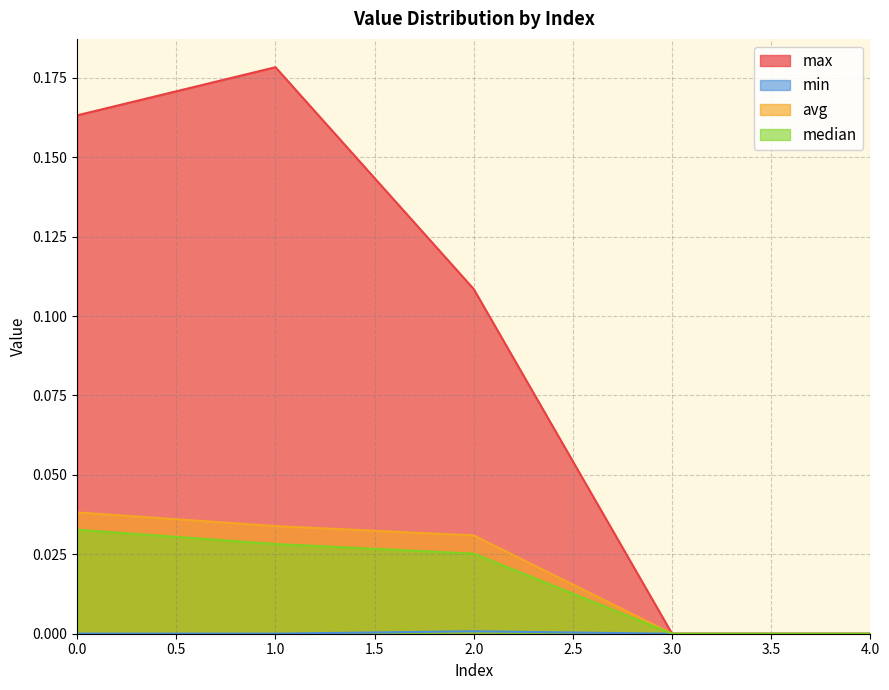

True or false: max has a value of 0.1 at 1.

False